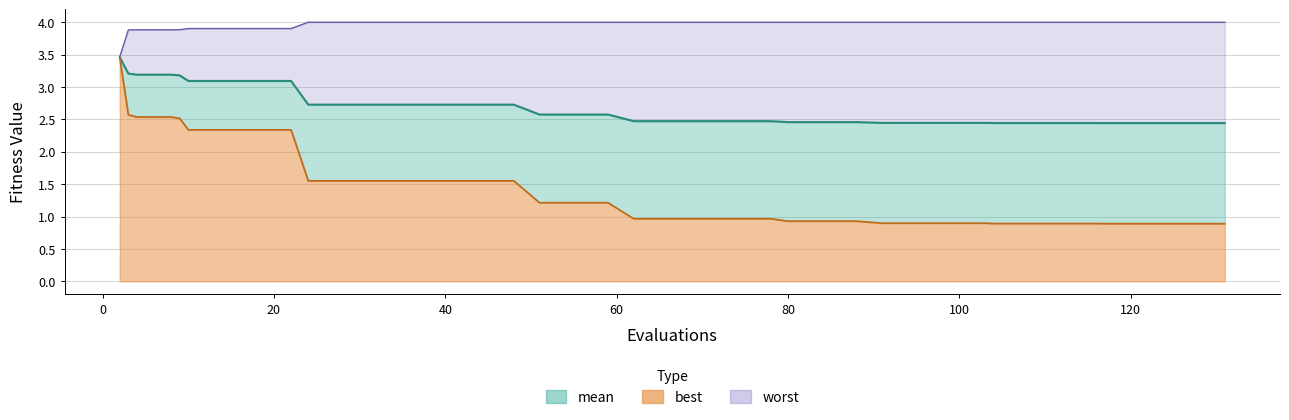

What is the average value of the mean series?

2.7